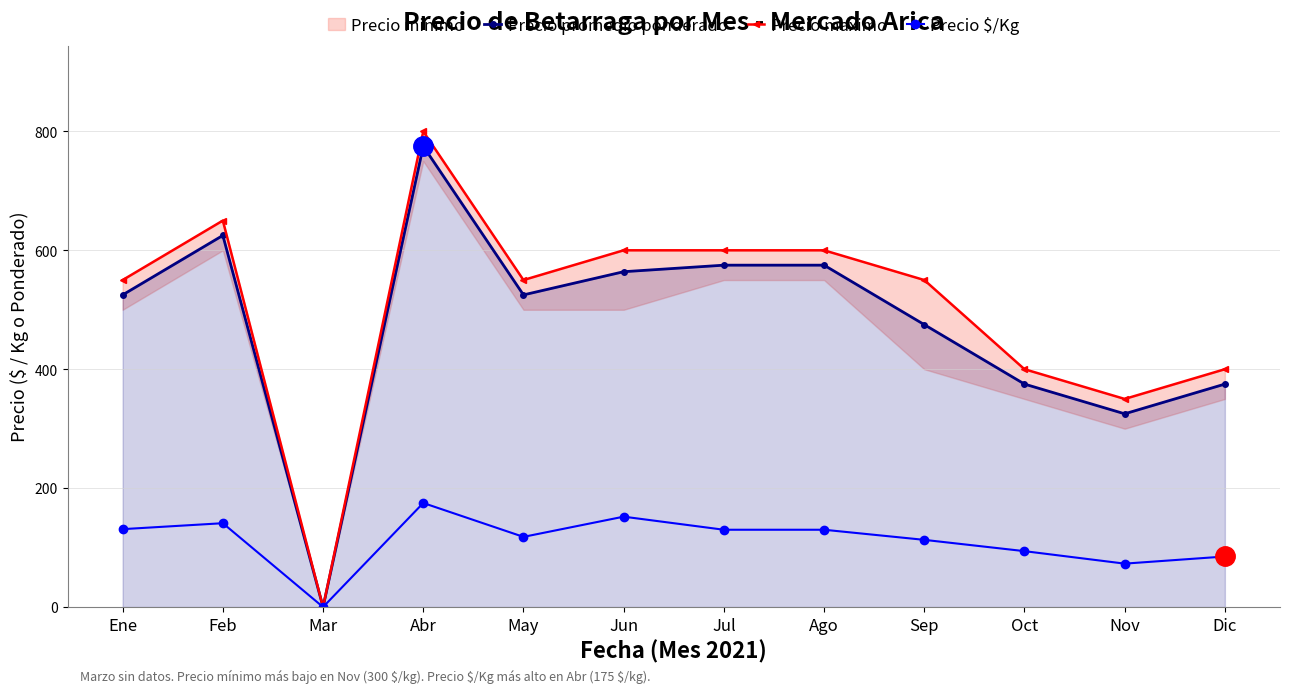

Is the value of Precio $/Kg at Oct greater than the value of Precio maximo at Jul?

No